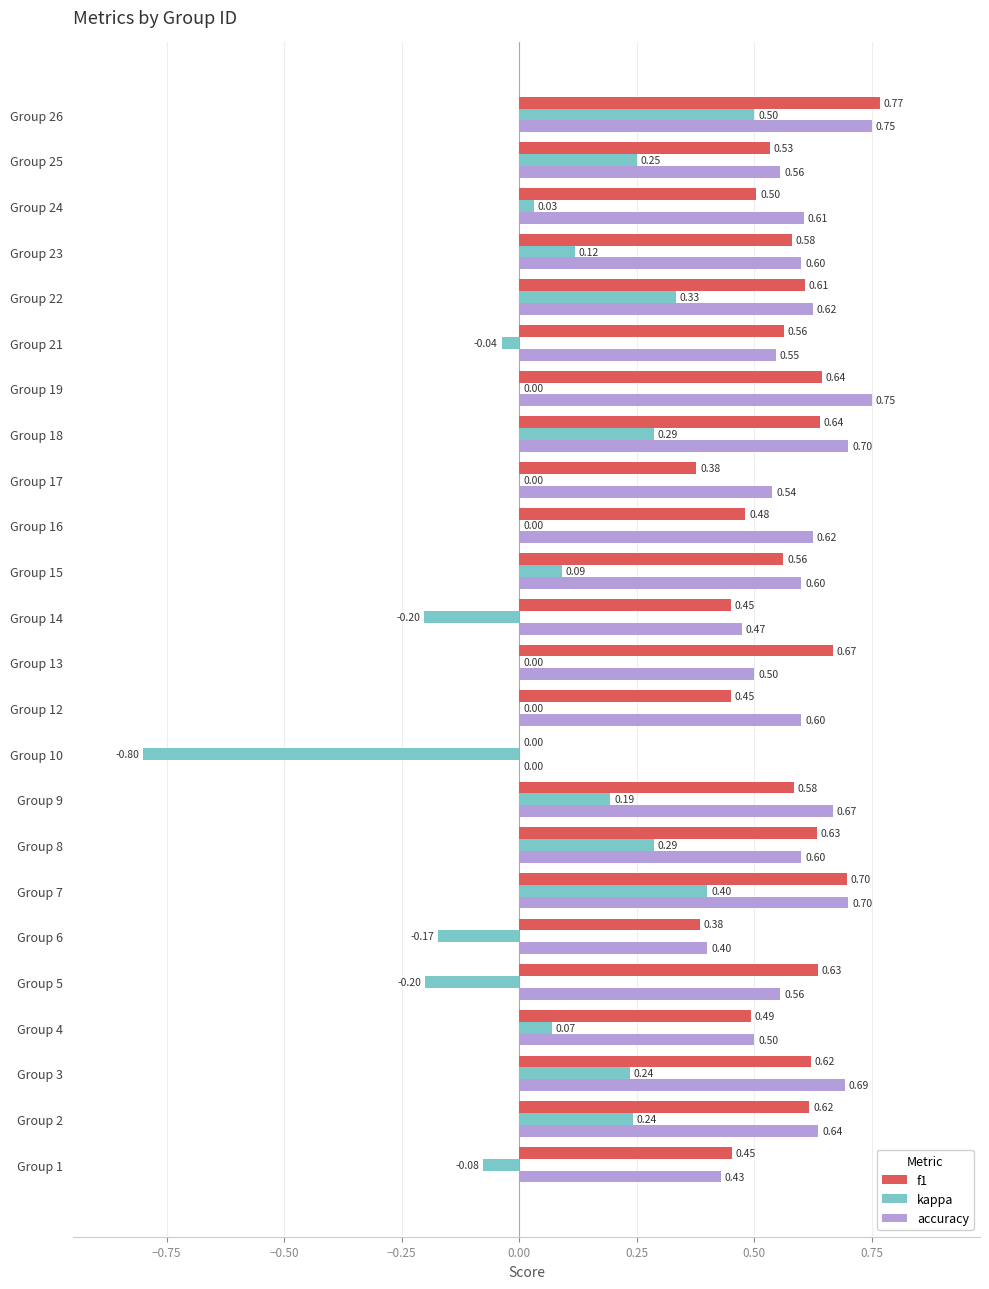

At which category is the sum across all series the highest?

Group 26